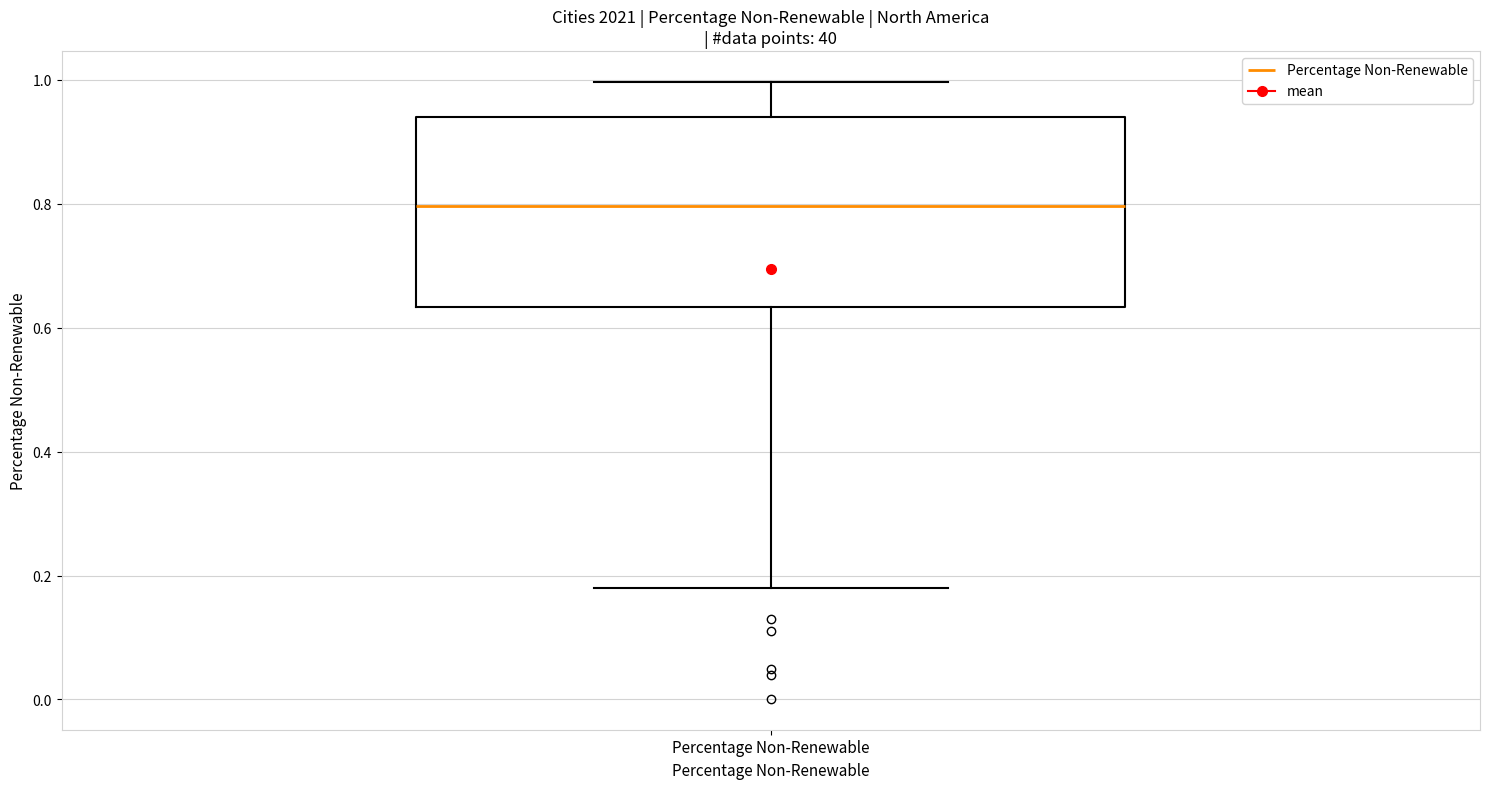

Read this box plot against the y-axis: the position of the median line, the range covered by the box, and the ends of both whiskers. The values are not printed on the chart, so give them approximately, as read against the axis.

median 0.80, box 0.64 to 0.94, whiskers 0.18 to 1.00